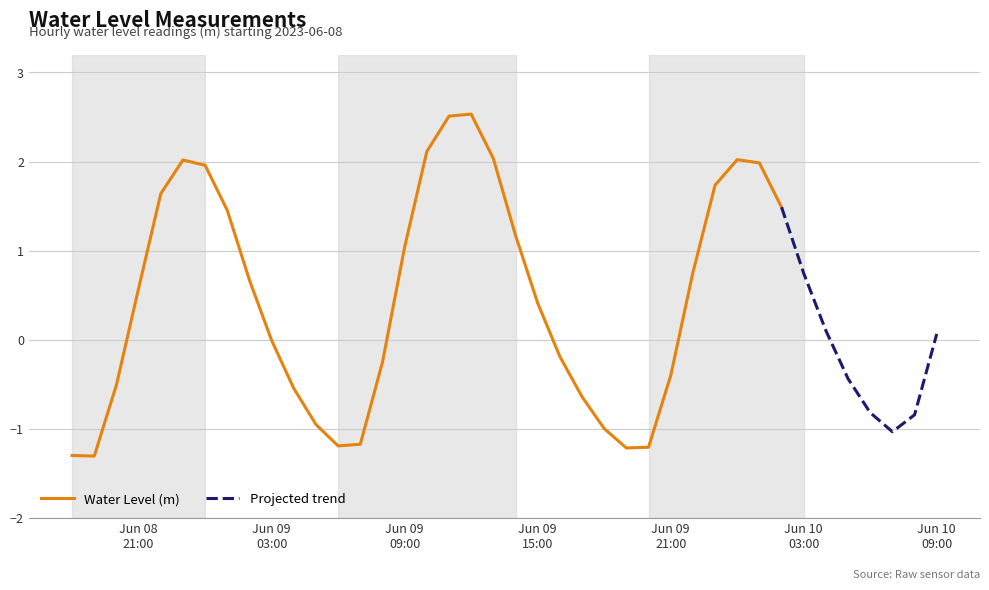

Is it true that the value at 26 is -1.2?

True